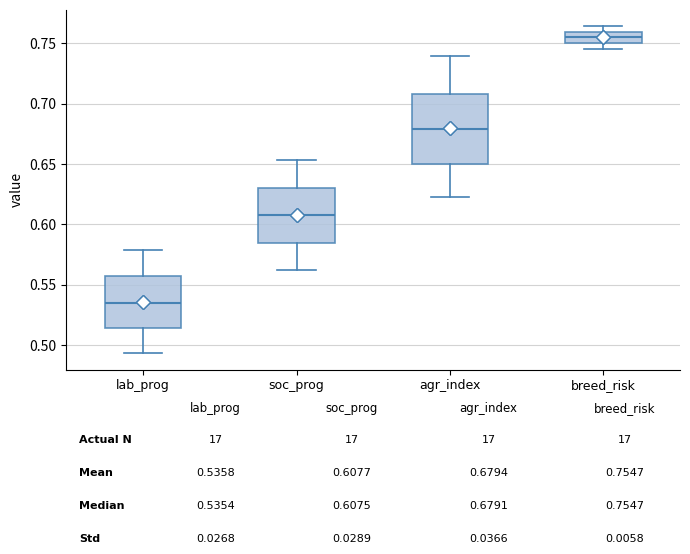

Where is the upper edge of the box for soc_prog on the y-axis? The values are not printed on the chart, so give them approximately, as read against the axis.

0.630